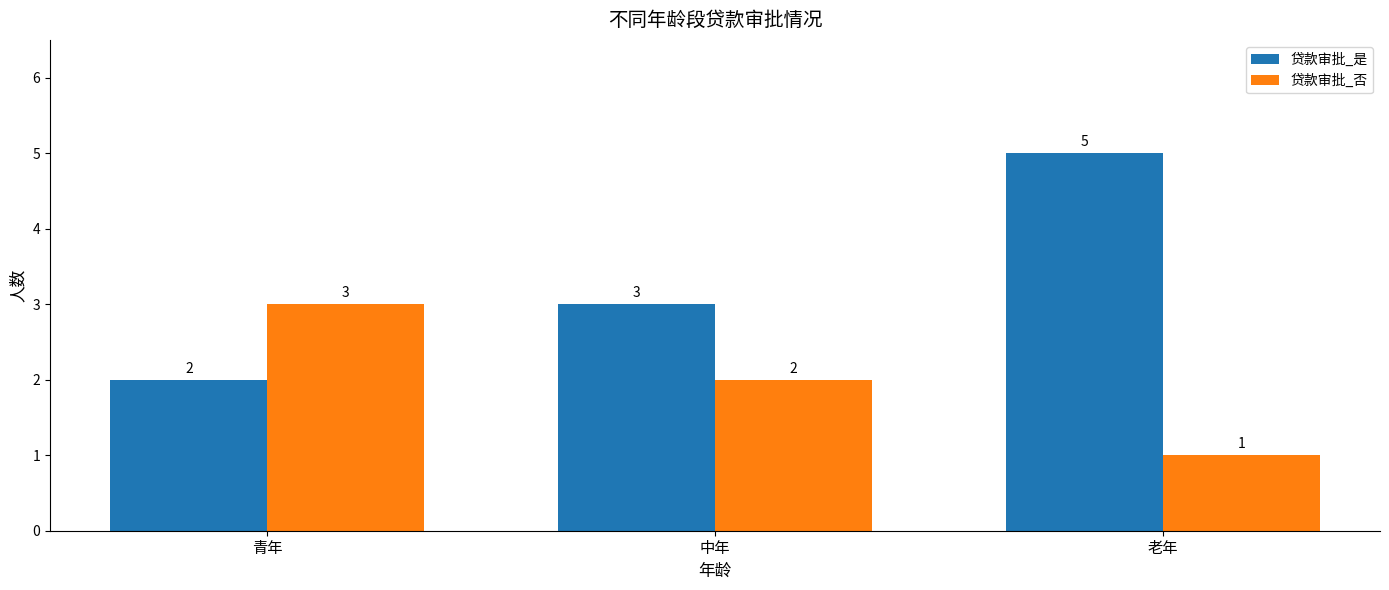

Reading right to left, what are all the values shown in this chart?

贷款审批_是: 老年=5	中年=3	青年=2
贷款审批_否: 老年=1	中年=2	青年=3